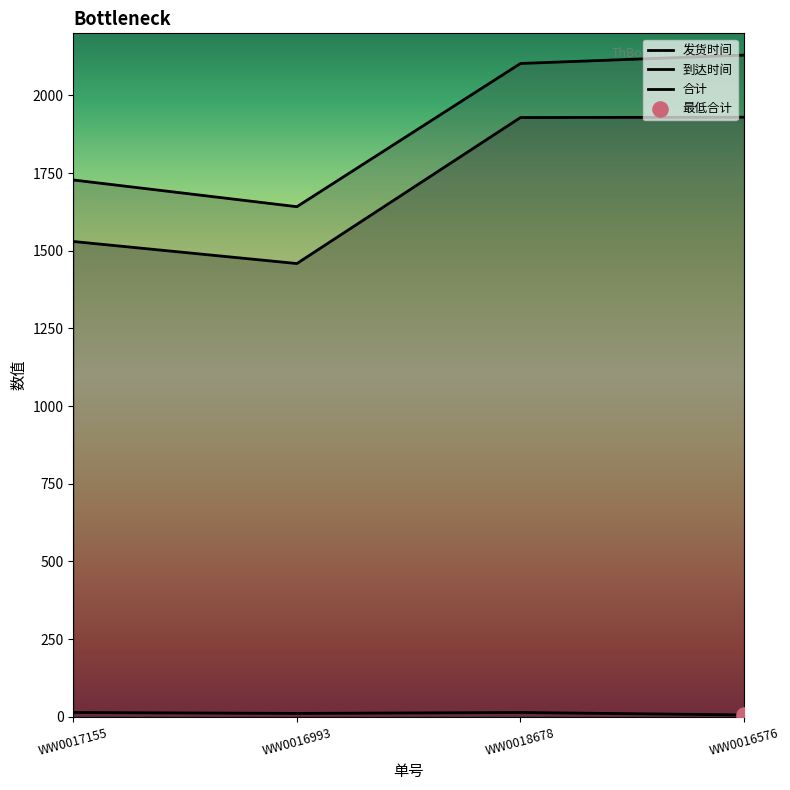

What are all the series names shown in the legend?

发货时间, 到达时间, 合计